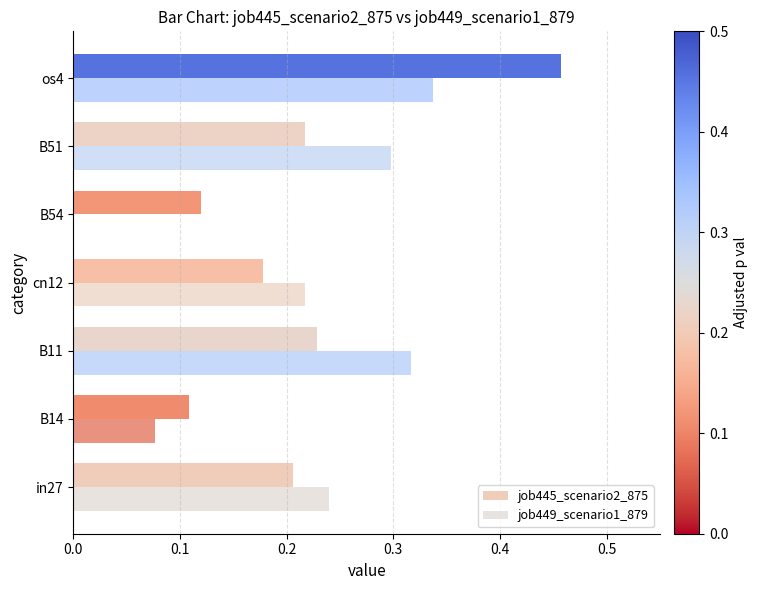

Reading left to right, what are all the values shown in this chart?

job445_scenario2_875: 0.2	0.1	0.2	0.2	0.1	0.2	0.5
job449_scenario1_879: 0.2	0.1	0.3	0.2	0.0	0.3	0.3